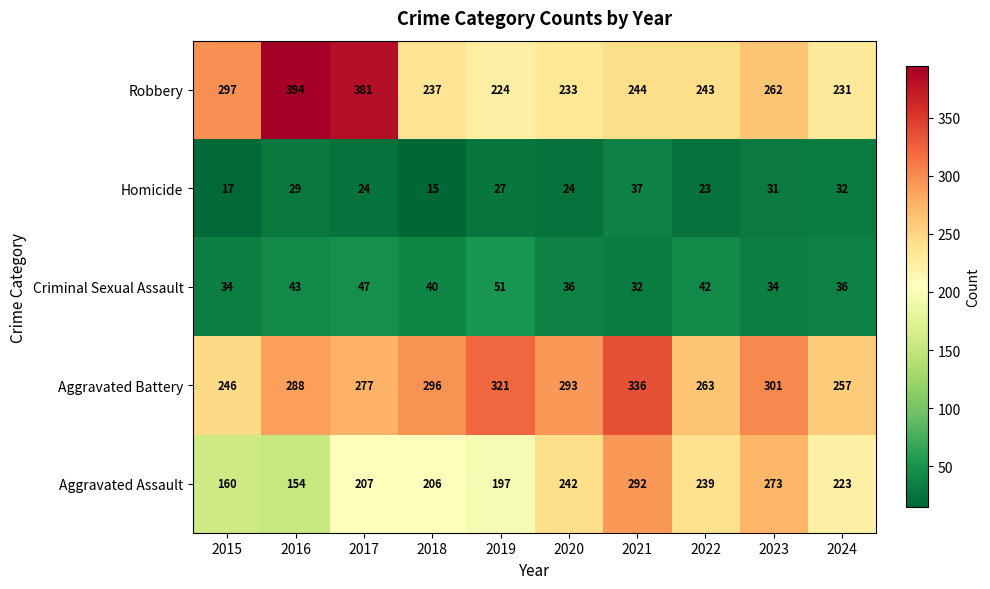

What is the sum of all Homicide values?

259